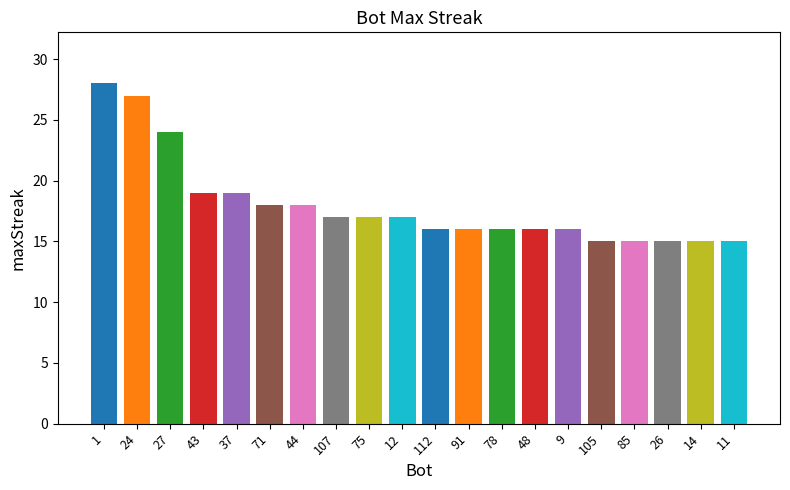

Rank the categories by value from highest to lowest.

1, 24, 27, 43, 37, 71, 44, 107, 75, 12, 112, 91, 78, 48, 9, 105, 85, 26, 14, 11